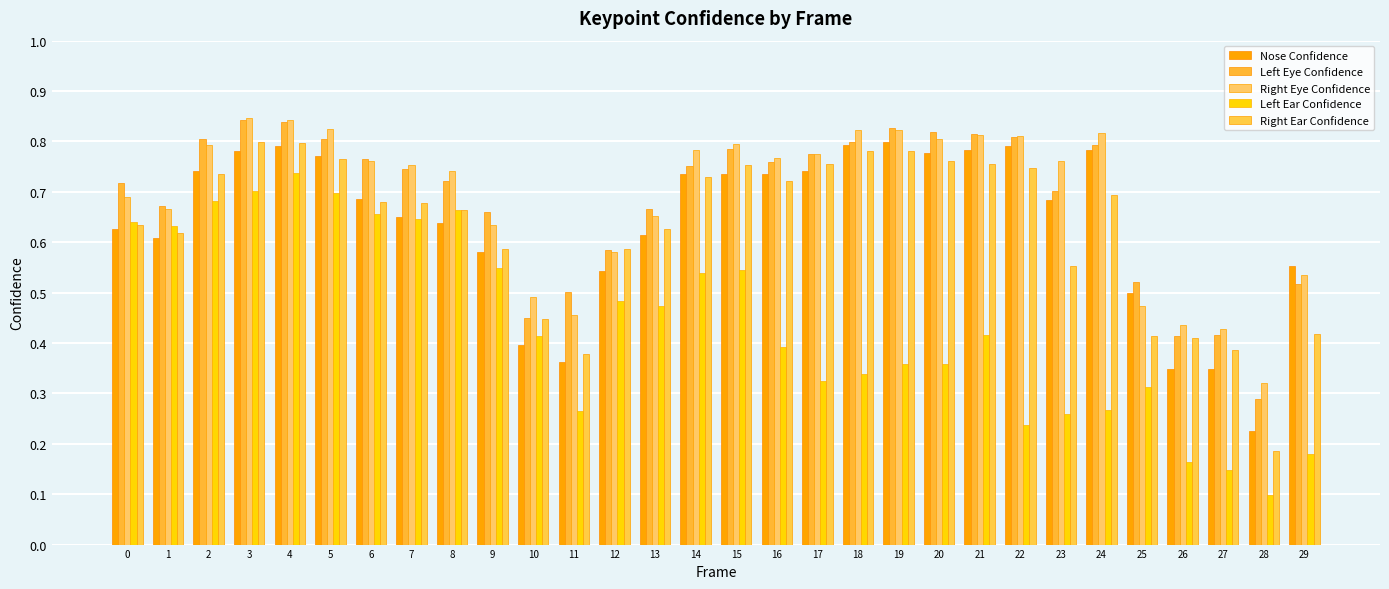

Reading right to left, extract all data points from this chart.

Nose Confidence: 29=0.6	28=0.2	27=0.3	26=0.3	25=0.5	24=0.8	23=0.7	22=0.8	21=0.8	20=0.8	19=0.8	18=0.8	17=0.7	16=0.7	15=0.7	14=0.7	13=0.6	12=0.5	11=0.4	10=0.4	9=0.6	8=0.6	7=0.7	6=0.7	5=0.8	4=0.8	3=0.8	2=0.7	1=0.6	0=0.6
Left Eye Confidence: 29=0.5	28=0.3	27=0.4	26=0.4	25=0.5	24=0.8	23=0.7	22=0.8	21=0.8	20=0.8	19=0.8	18=0.8	17=0.8	16=0.8	15=0.8	14=0.8	13=0.7	12=0.6	11=0.5	10=0.5	9=0.7	8=0.7	7=0.7	6=0.8	5=0.8	4=0.8	3=0.8	2=0.8	1=0.7	0=0.7
Right Eye Confidence: 29=0.5	28=0.3	27=0.4	26=0.4	25=0.5	24=0.8	23=0.8	22=0.8	21=0.8	20=0.8	19=0.8	18=0.8	17=0.8	16=0.8	15=0.8	14=0.8	13=0.7	12=0.6	11=0.5	10=0.5	9=0.6	8=0.7	7=0.8	6=0.8	5=0.8	4=0.8	3=0.8	2=0.8	1=0.7	0=0.7
Left Ear Confidence: 29=0.2	28=0.1	27=0.1	26=0.2	25=0.3	24=0.3	23=0.3	22=0.2	21=0.4	20=0.4	19=0.4	18=0.3	17=0.3	16=0.4	15=0.5	14=0.5	13=0.5	12=0.5	11=0.3	10=0.4	9=0.5	8=0.7	7=0.6	6=0.7	5=0.7	4=0.7	3=0.7	2=0.7	1=0.6	0=0.6
Right Ear Confidence: 29=0.4	28=0.2	27=0.4	26=0.4	25=0.4	24=0.7	23=0.6	22=0.7	21=0.8	20=0.8	19=0.8	18=0.8	17=0.8	16=0.7	15=0.8	14=0.7	13=0.6	12=0.6	11=0.4	10=0.4	9=0.6	8=0.7	7=0.7	6=0.7	5=0.8	4=0.8	3=0.8	2=0.7	1=0.6	0=0.6